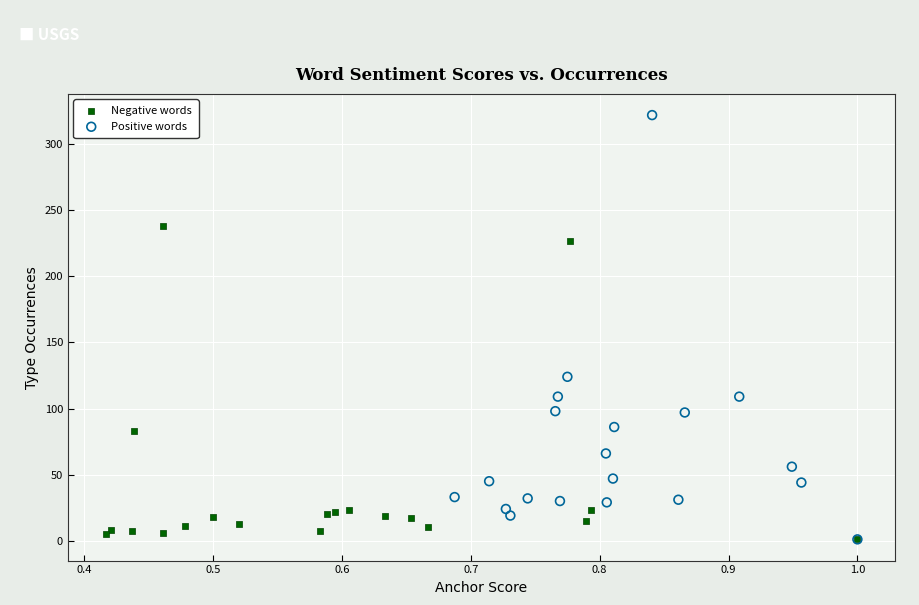

Which series reaches the maximum Y coordinate?

Positive words